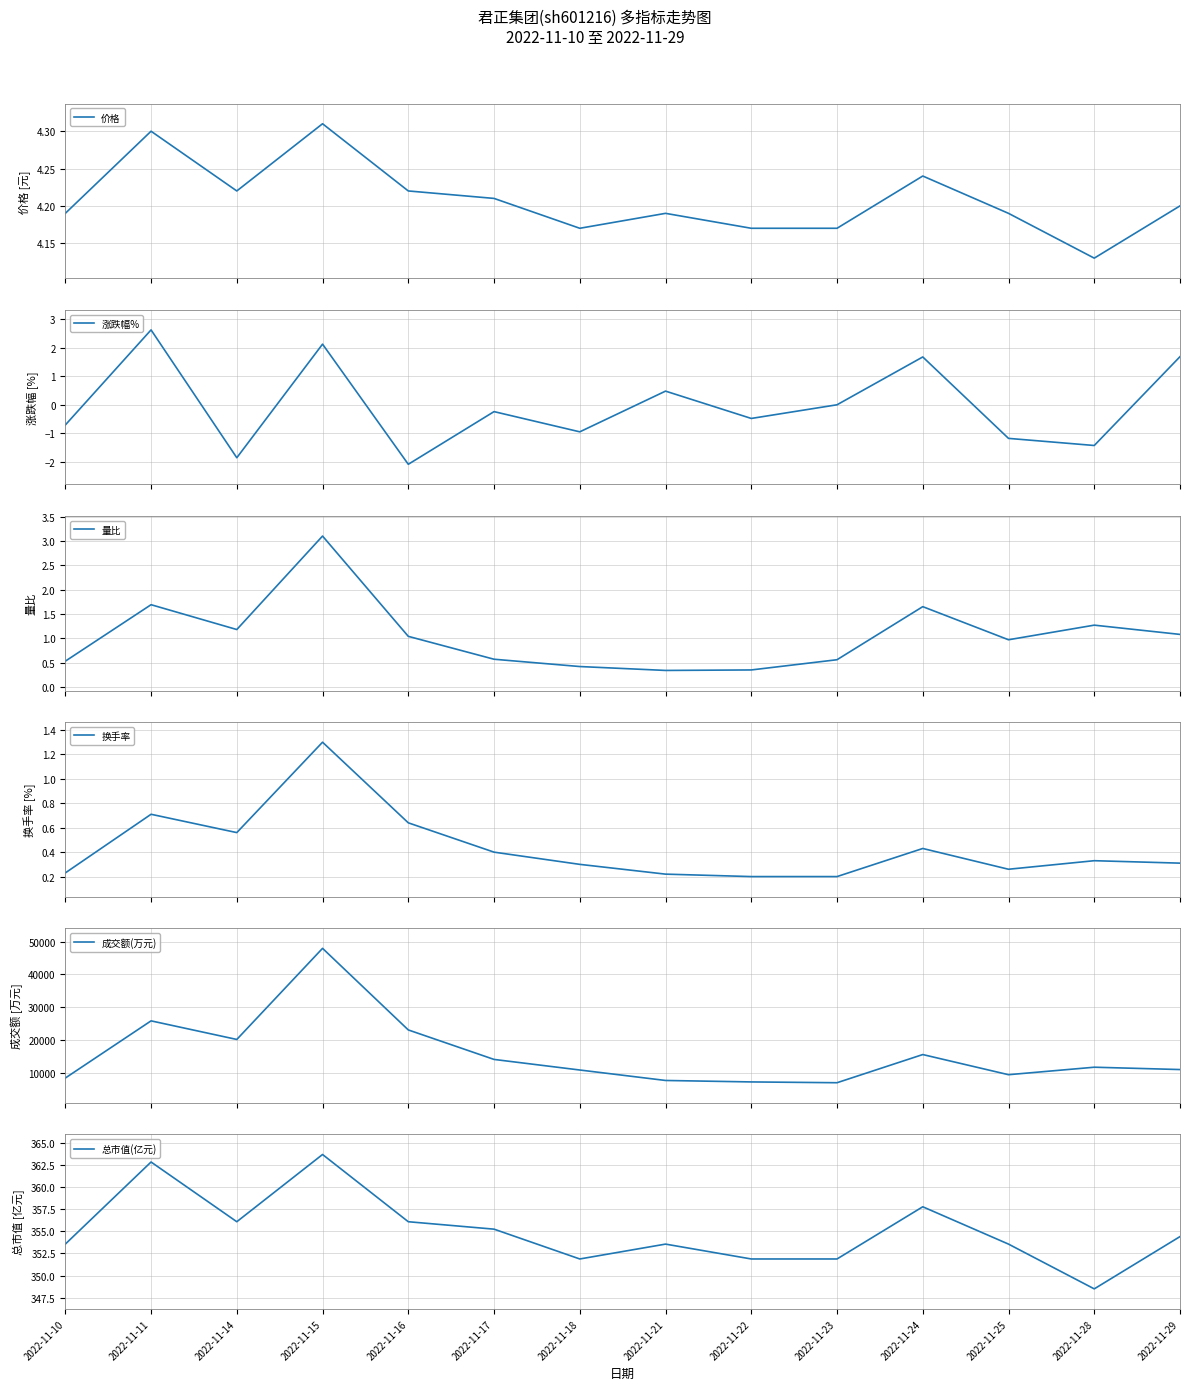

Reading left to right, list all the values displayed in this chart.

价格: 2022-11-10=4.2	2022-11-11=4.3	2022-11-14=4.2	2022-11-15=4.3	2022-11-16=4.2	2022-11-17=4.2	2022-11-18=4.2	2022-11-21=4.2	2022-11-22=4.2	2022-11-23=4.2	2022-11-24=4.2	2022-11-25=4.2	2022-11-28=4.1	2022-11-29=4.2
涨跌幅%: 2022-11-10=-0.7	2022-11-11=2.6	2022-11-14=-1.9	2022-11-15=2.1	2022-11-16=-2.1	2022-11-17=-0.2	2022-11-18=-0.9	2022-11-21=0.5	2022-11-22=-0.5	2022-11-23=0.0	2022-11-24=1.7	2022-11-25=-1.2	2022-11-28=-1.4	2022-11-29=1.7
量比: 2022-11-10=0.5	2022-11-11=1.7	2022-11-14=1.2	2022-11-15=3.1	2022-11-16=1.0	2022-11-17=0.6	2022-11-18=0.4	2022-11-21=0.3	2022-11-22=0.3	2022-11-23=0.6	2022-11-24=1.6	2022-11-25=1.0	2022-11-28=1.3	2022-11-29=1.1
换手率: 2022-11-10=0.2	2022-11-11=0.7	2022-11-14=0.6	2022-11-15=1.3	2022-11-16=0.6	2022-11-17=0.4	2022-11-18=0.3	2022-11-21=0.2	2022-11-22=0.2	2022-11-23=0.2	2022-11-24=0.4	2022-11-25=0.3	2022-11-28=0.3	2022-11-29=0.3
成交额(万元): 2022-11-10=8309.0	2022-11-11=25768.0	2022-11-14=20091.0	2022-11-15=47911.0	2022-11-16=22998.0	2022-11-17=13993.0	2022-11-18=10761.0	2022-11-21=7568.0	2022-11-22=7122.0	2022-11-23=6878.0	2022-11-24=15479.0	2022-11-25=9328.0	2022-11-28=11614.0	2022-11-29=10902.0
总市值(亿元): 2022-11-10=353.6	2022-11-11=362.8	2022-11-14=356.1	2022-11-15=363.7	2022-11-16=356.1	2022-11-17=355.2	2022-11-18=351.9	2022-11-21=353.6	2022-11-22=351.9	2022-11-23=351.9	2022-11-24=357.8	2022-11-25=353.6	2022-11-28=348.5	2022-11-29=354.4